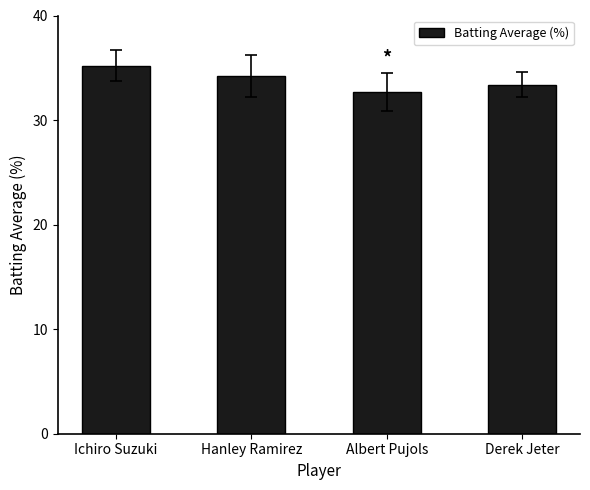

Between Ichiro Suzuki and Hanley Ramirez, which is larger?

Ichiro Suzuki